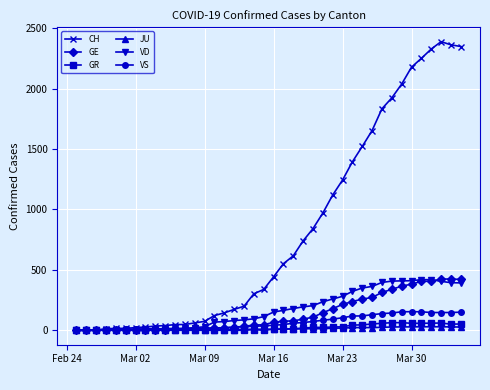

What are all the series names shown in the legend?

CH, GE, GR, JU, VD, VS